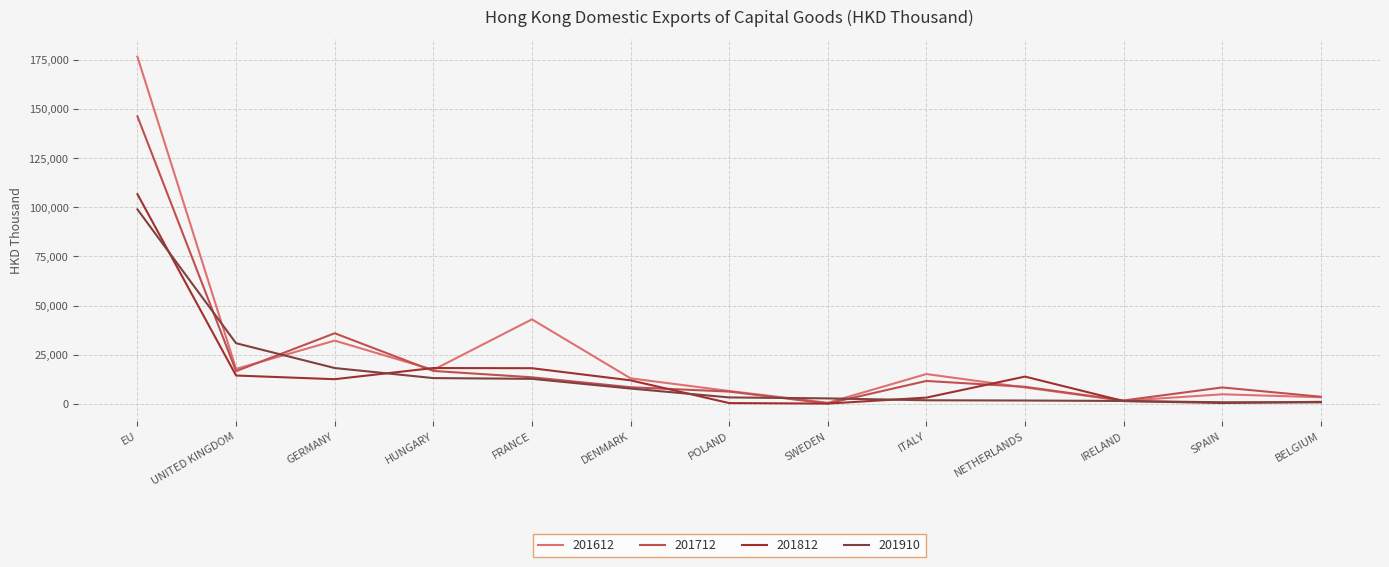

What is the approximate value of 201712 at UNITED KINGDOM?

16693.3